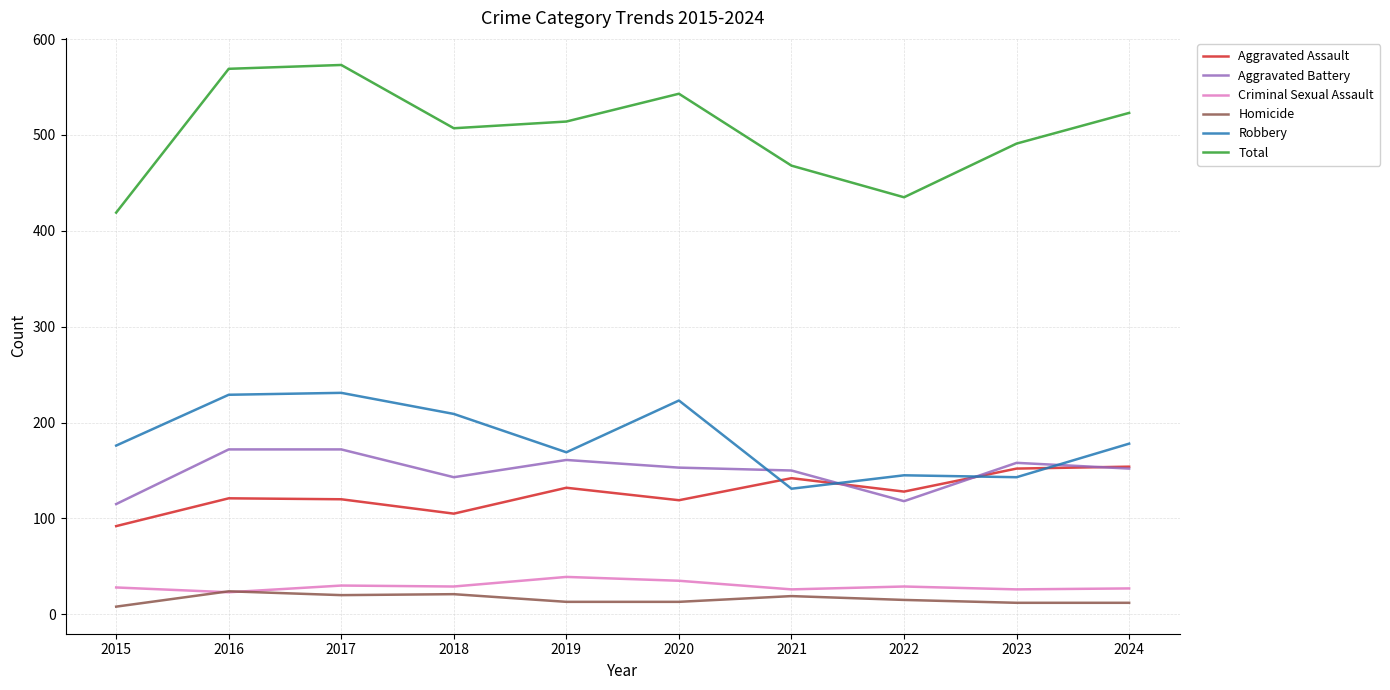

Rank the series at 2022 from lowest to highest value.

Homicide, Criminal Sexual Assault, Aggravated Battery, Aggravated Assault, Robbery, Total